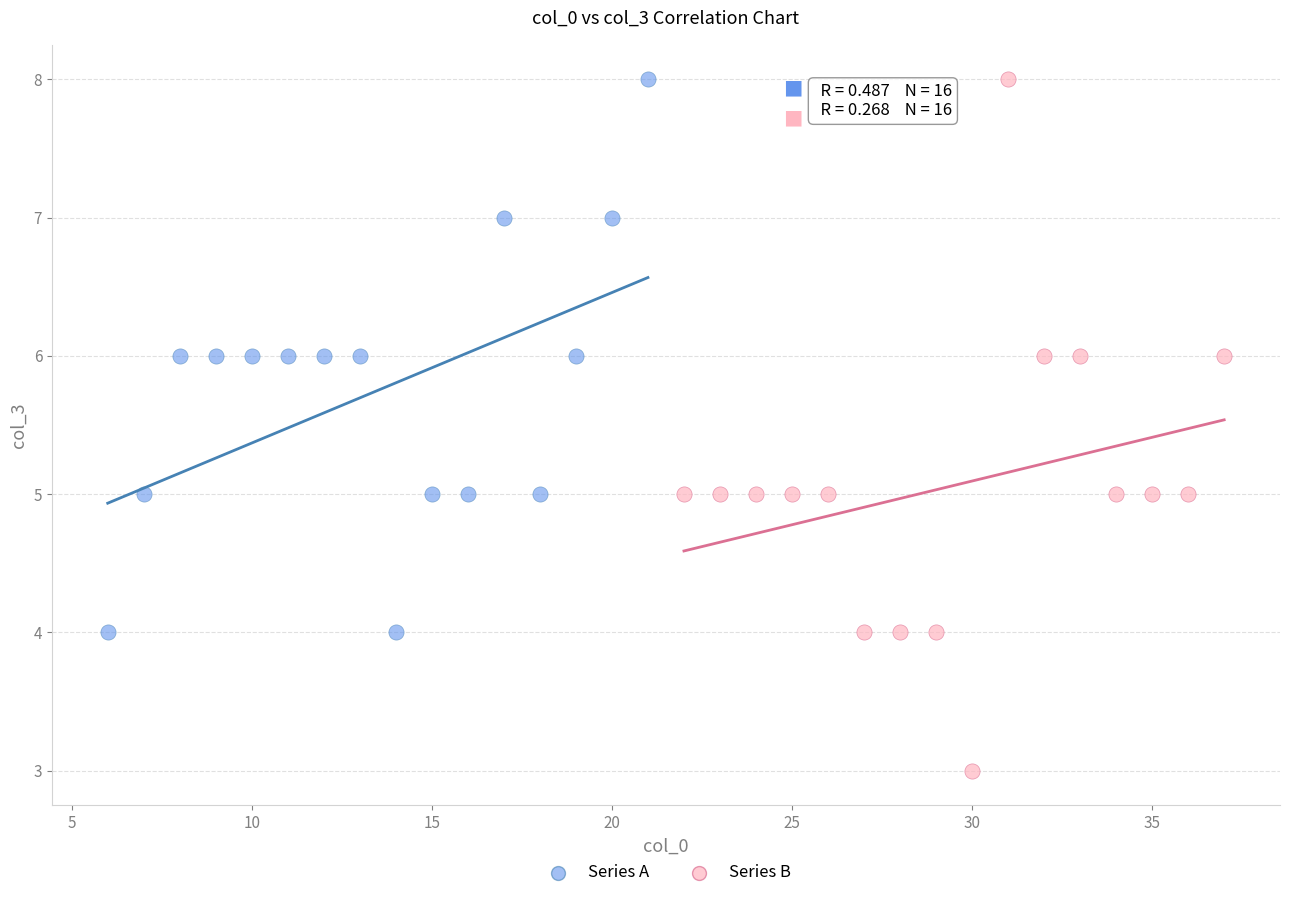

Which series has the largest Y range (max minus min)?

Series B